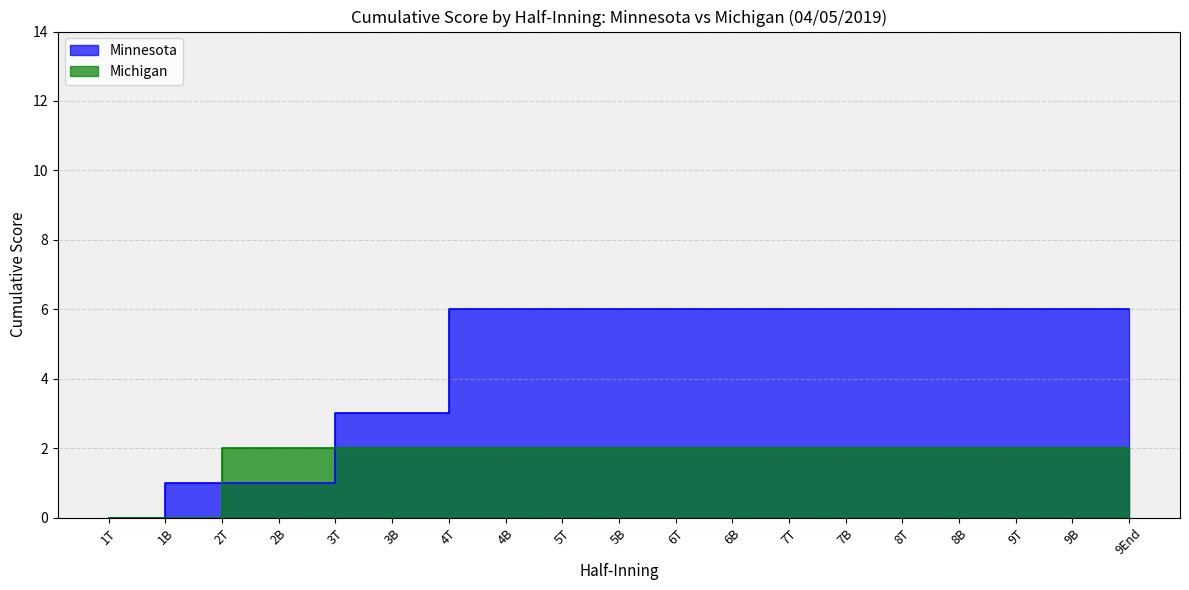

Rank the series by their maximum value, from highest to lowest.

Minnesota, Michigan